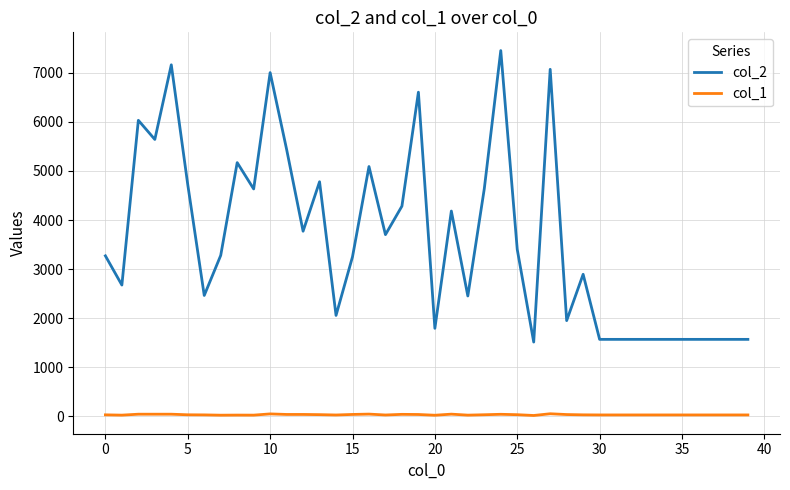

What is the difference between the maximum and second lowest values in the col_1 series?

30